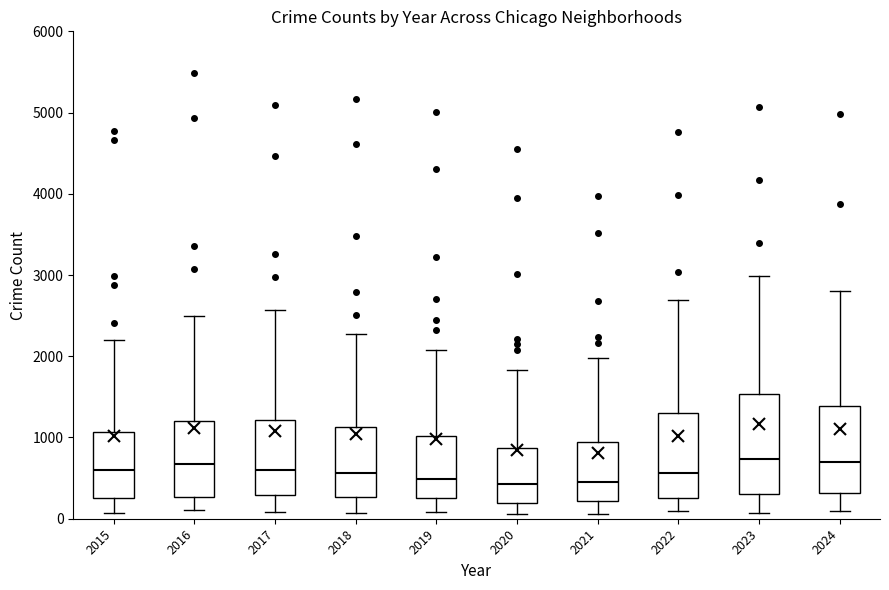

Where does the median line of the box at x = 2020 sit on the y-axis? The values are not printed on the chart, so give them approximately, as read against the axis.

400